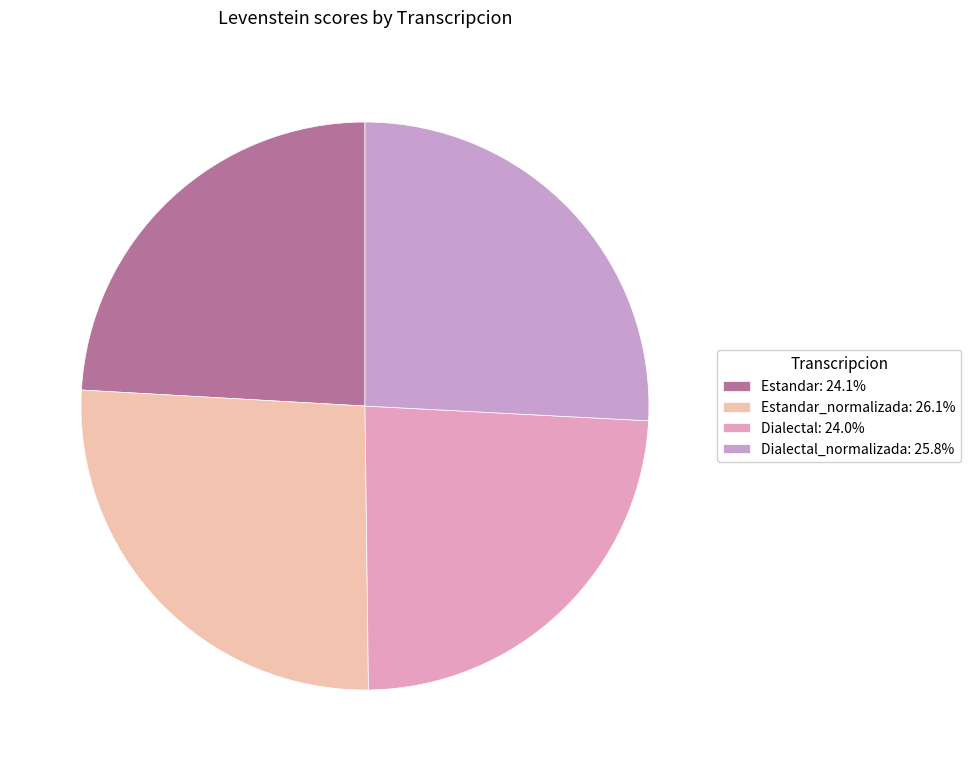

How many segments does this pie chart have?

4